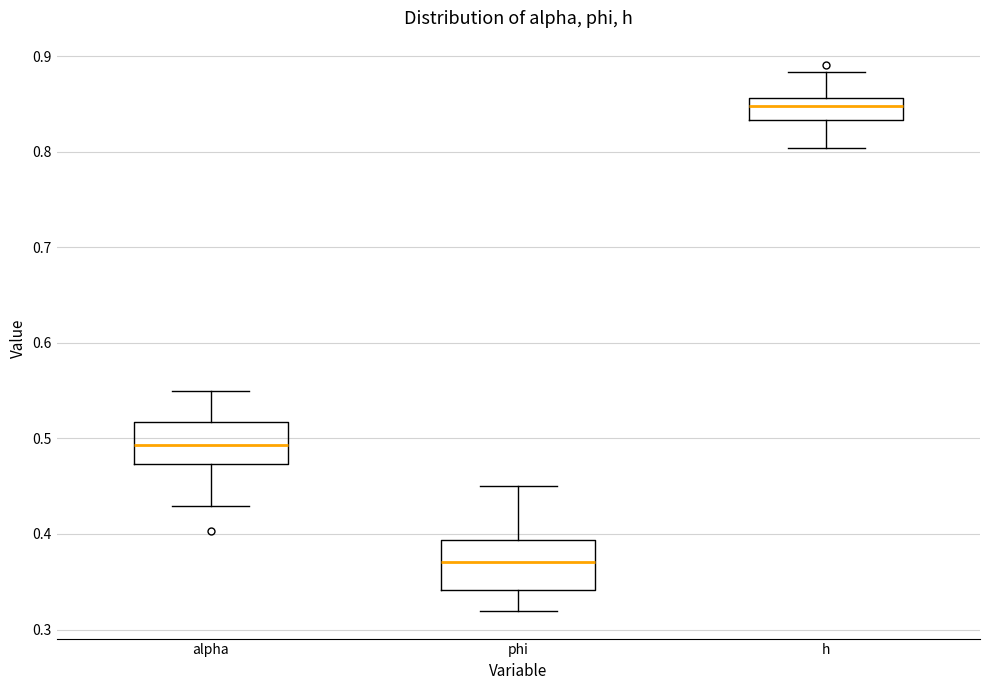

Reading left to right, transcribe this box plot: for each box, give where its median line is, the range the box spans, and where its two whiskers end, as read against the y-axis. The values are not printed on the chart, so give them approximately, as read against the axis.

alpha: median 0.49, box 0.47 to 0.52, whiskers 0.43 to 0.55
phi: median 0.37, box 0.34 to 0.39, whiskers 0.32 to 0.45
h: median 0.85, box 0.83 to 0.86, whiskers 0.80 to 0.88